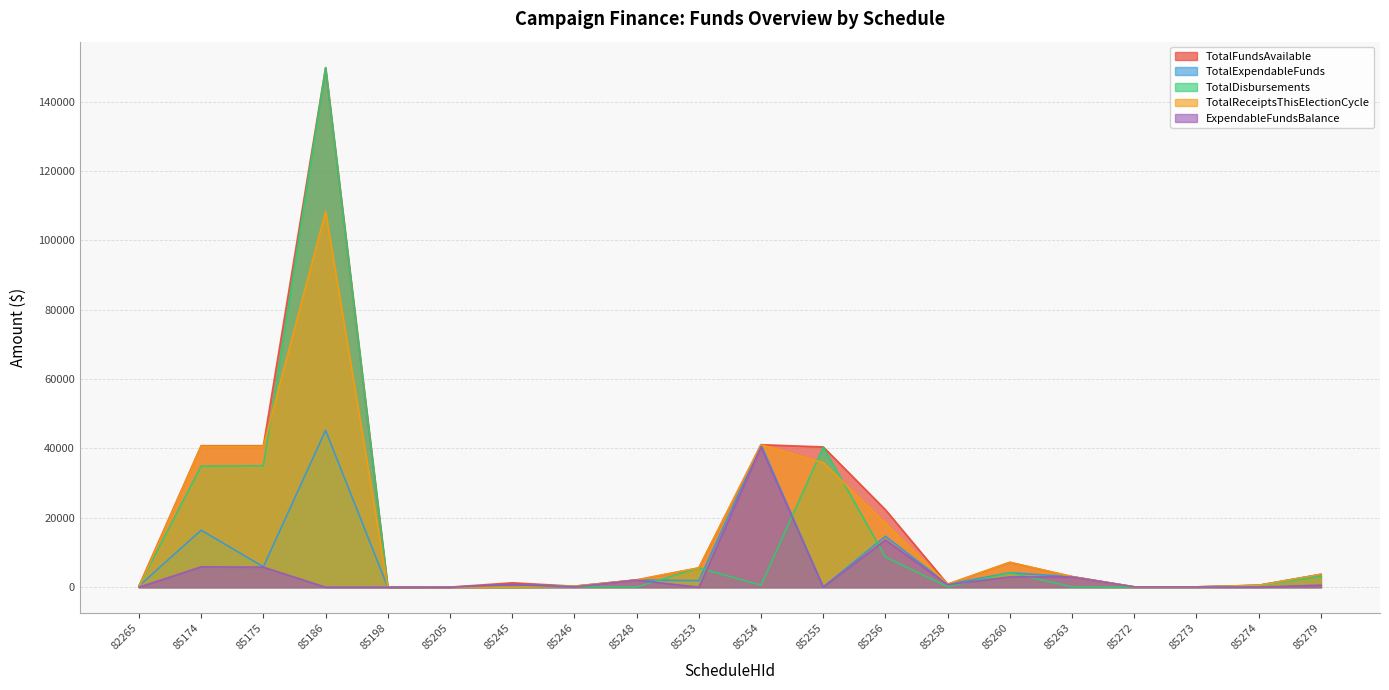

Which series changed the most between 85205 and 85273?

TotalReceiptsThisElectionCycle